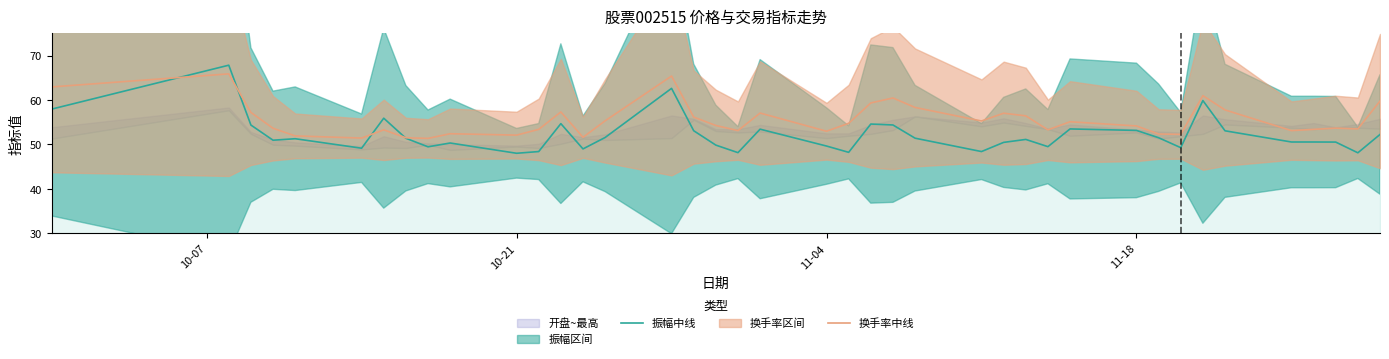

What is the value of the 换手率中线 point at the 10th from the left?

52.4